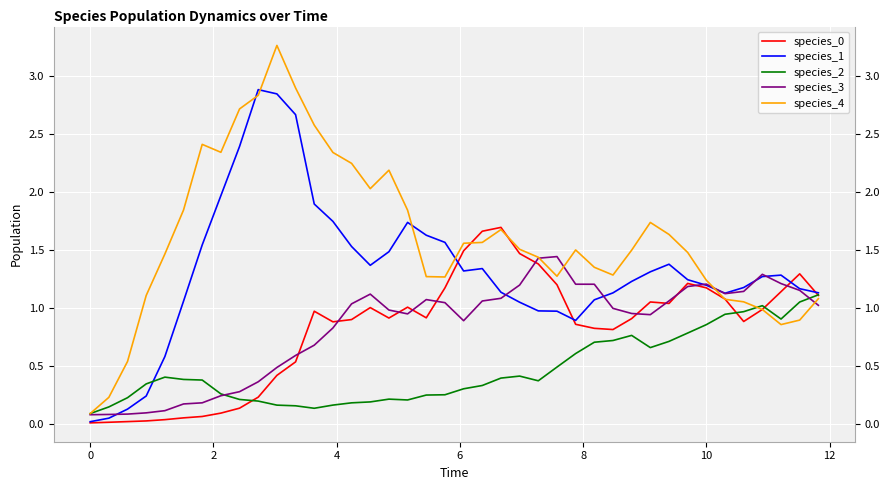

What is the difference between the maximum and minimum values in the species_1 series?

2.9